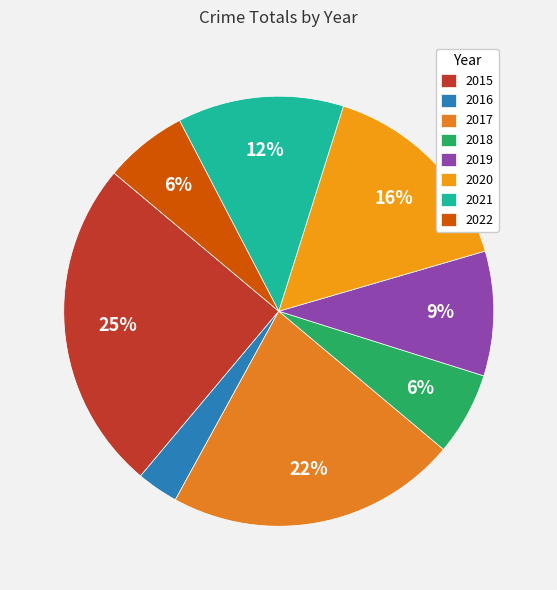

Which has a higher value, 2021 or 2022?

2021